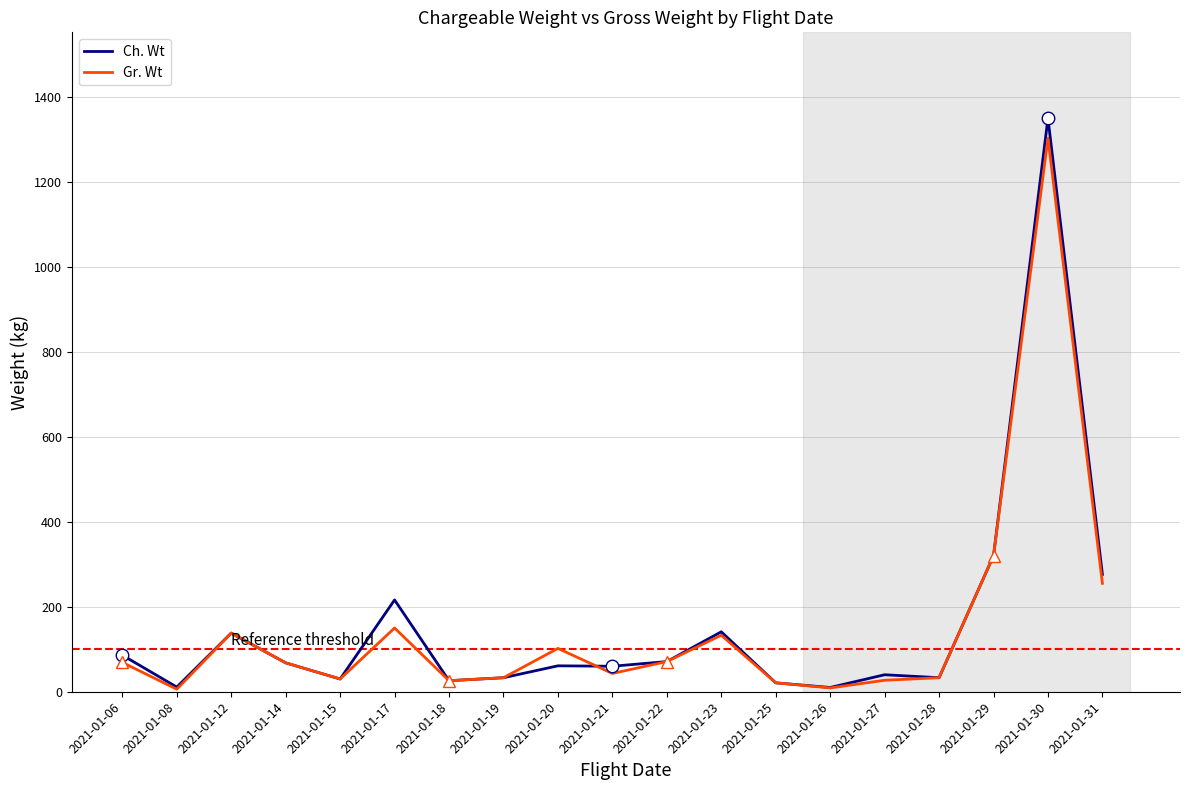

How many interior local peaks does the Gr. Wt series have?

5